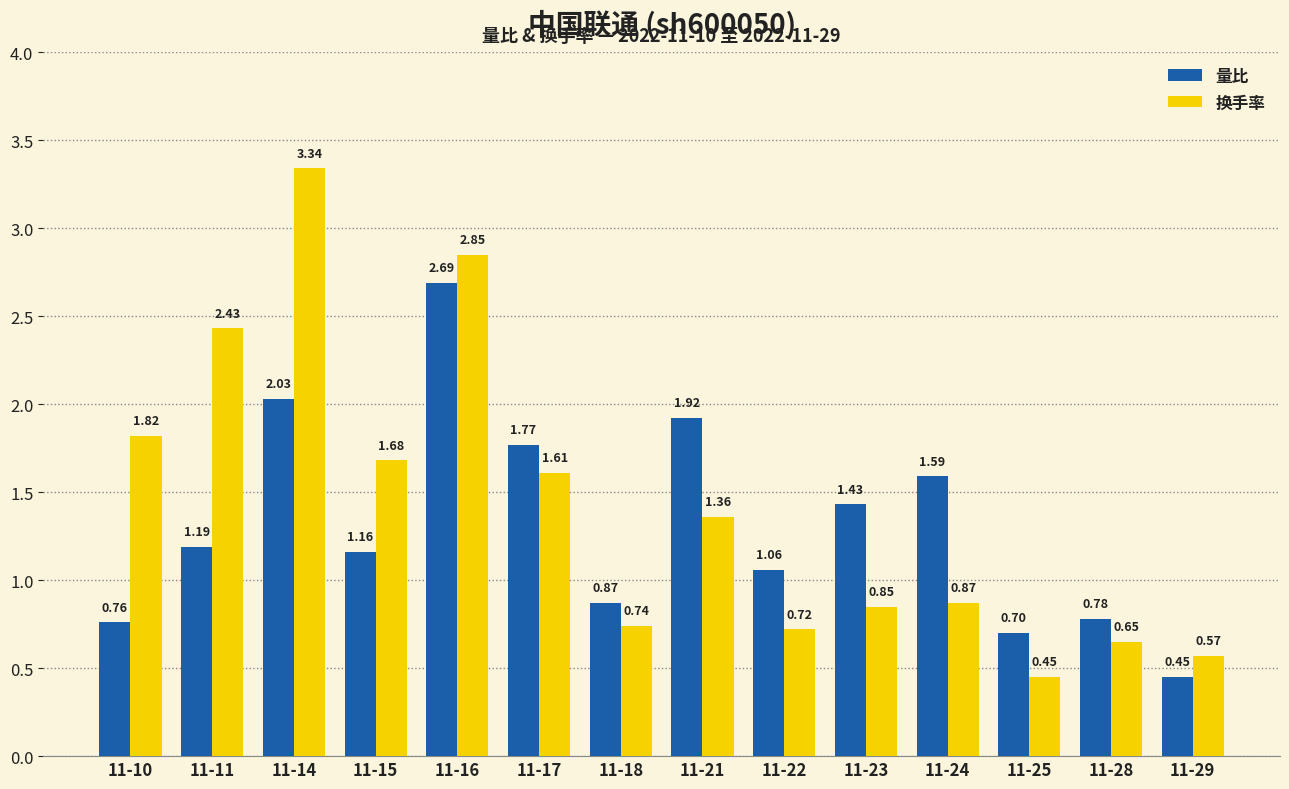

Which series has the largest range (max minus min)?

换手率